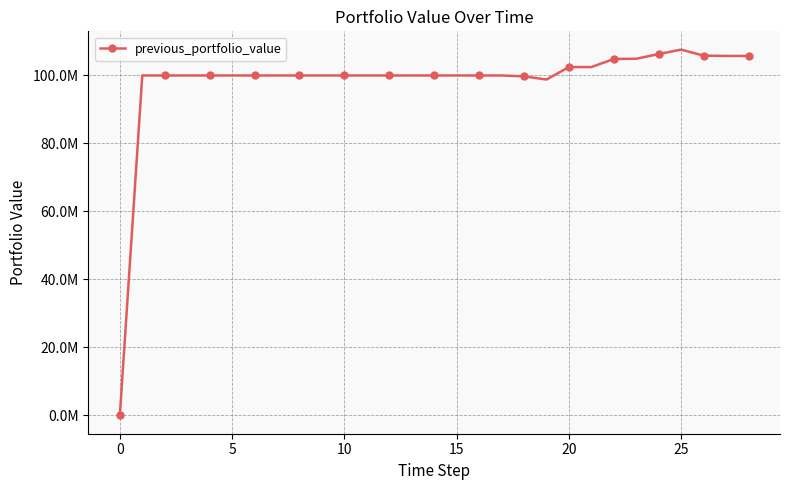

What is the label of the 21st point from the left?

20